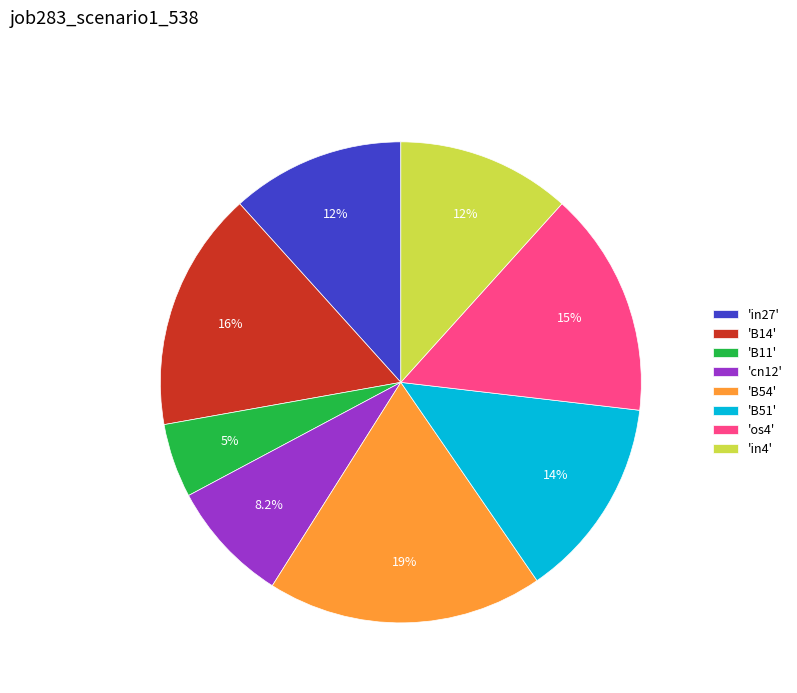

Which category has the smallest portion of the pie?

'B11'